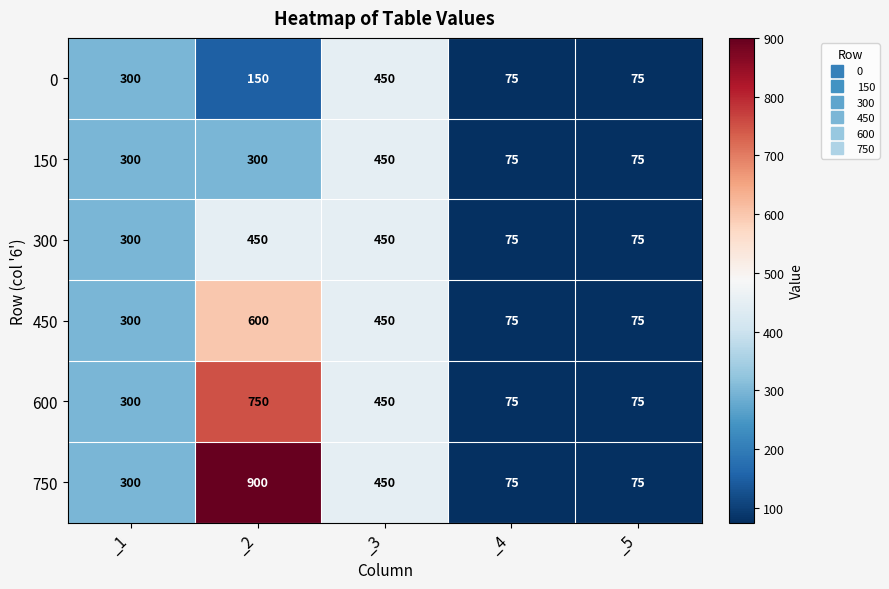

Between _1 and _2, which series saw the biggest shift?

750